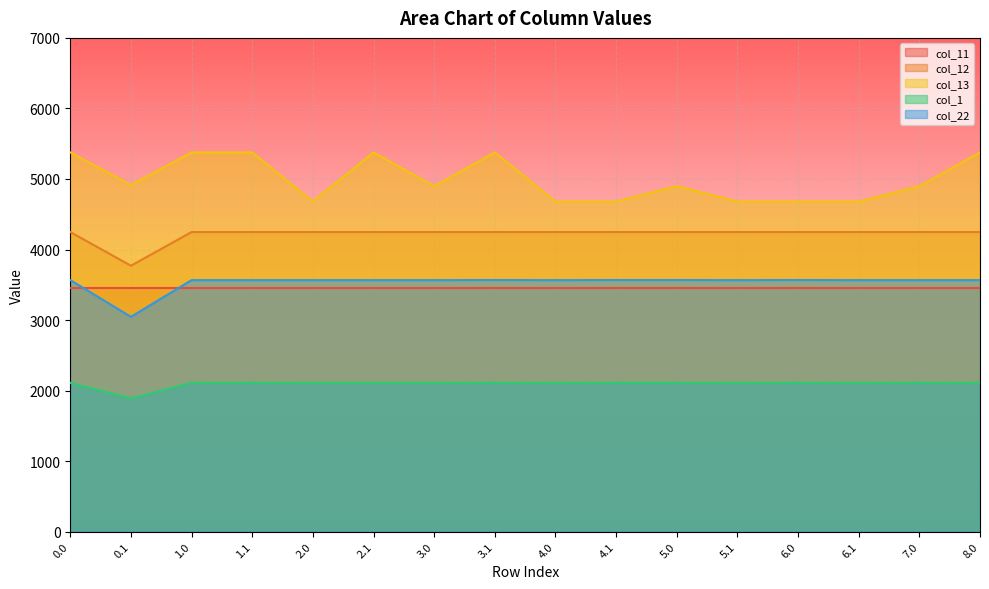

At which category is the sum across all series the highest?

3.1